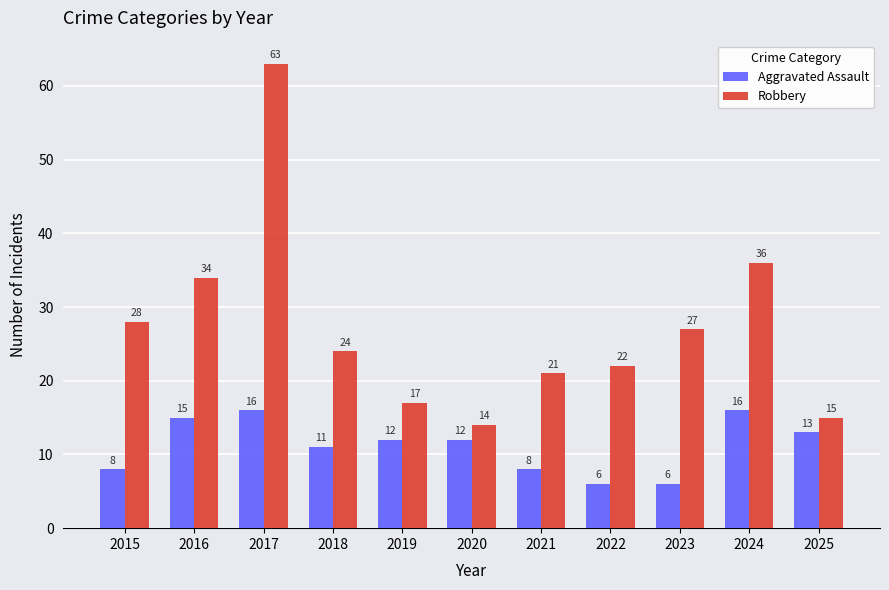

What is the difference between the maximum and minimum values in the Aggravated Assault series?

10